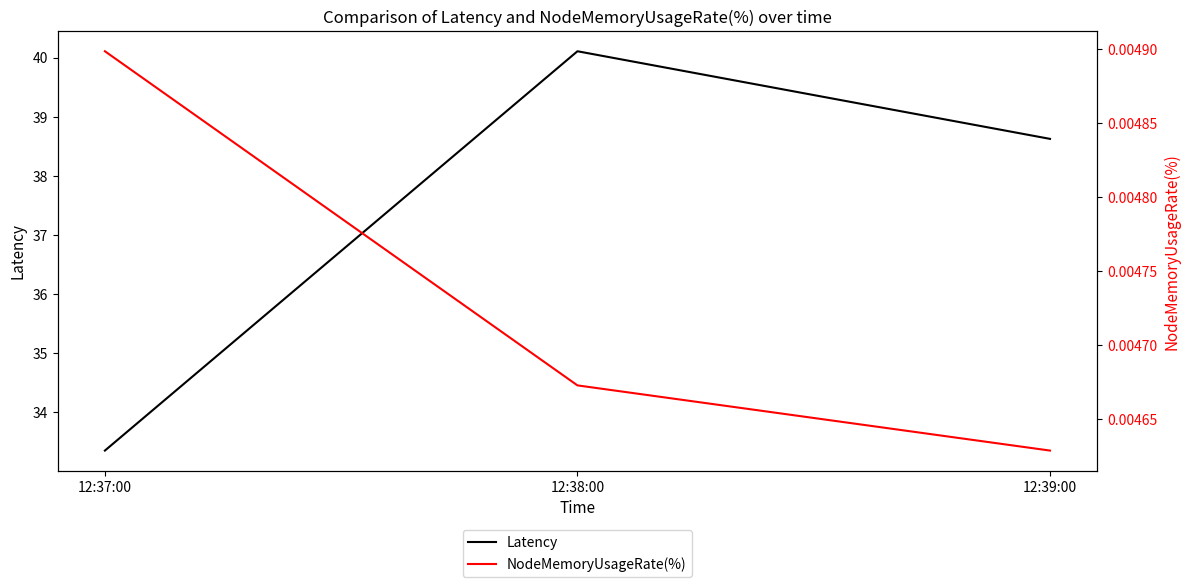

At how many categories does at least one series exceed 38?

2